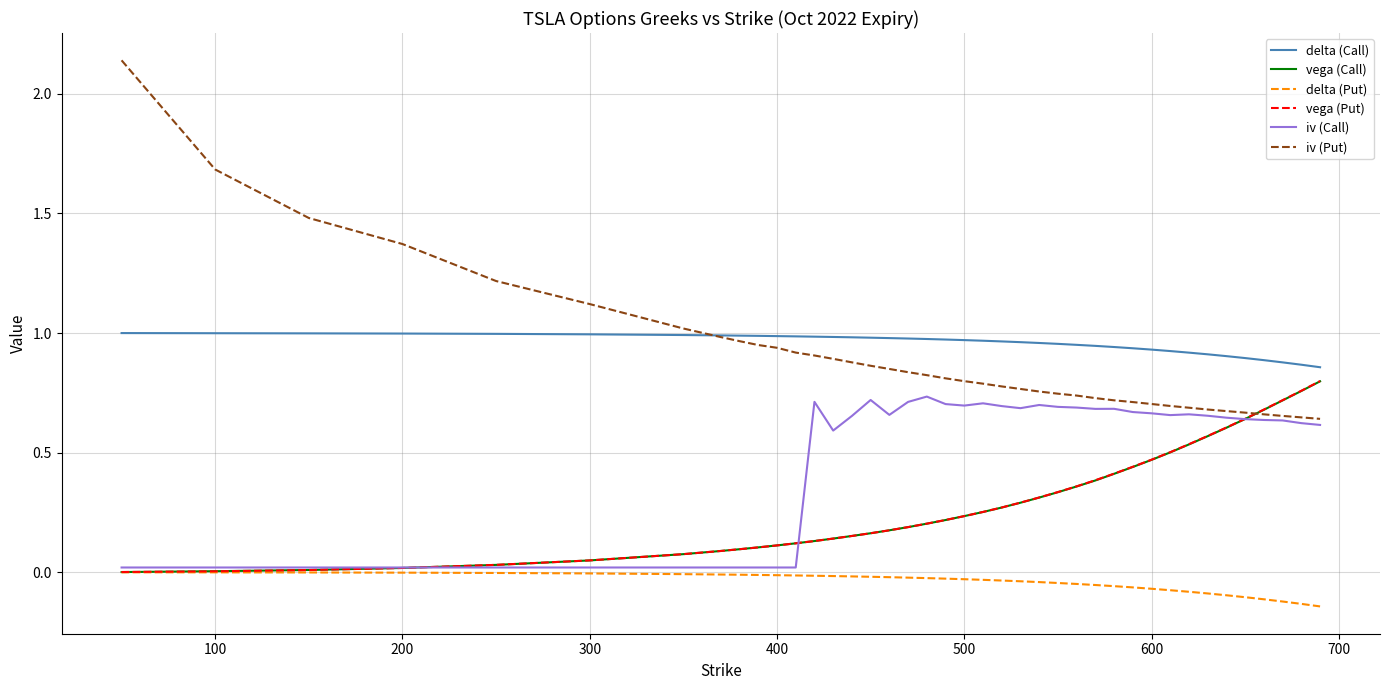

What are all the series names shown in the legend?

delta (Call), vega (Call), delta (Put), vega (Put), iv (Call), iv (Put)